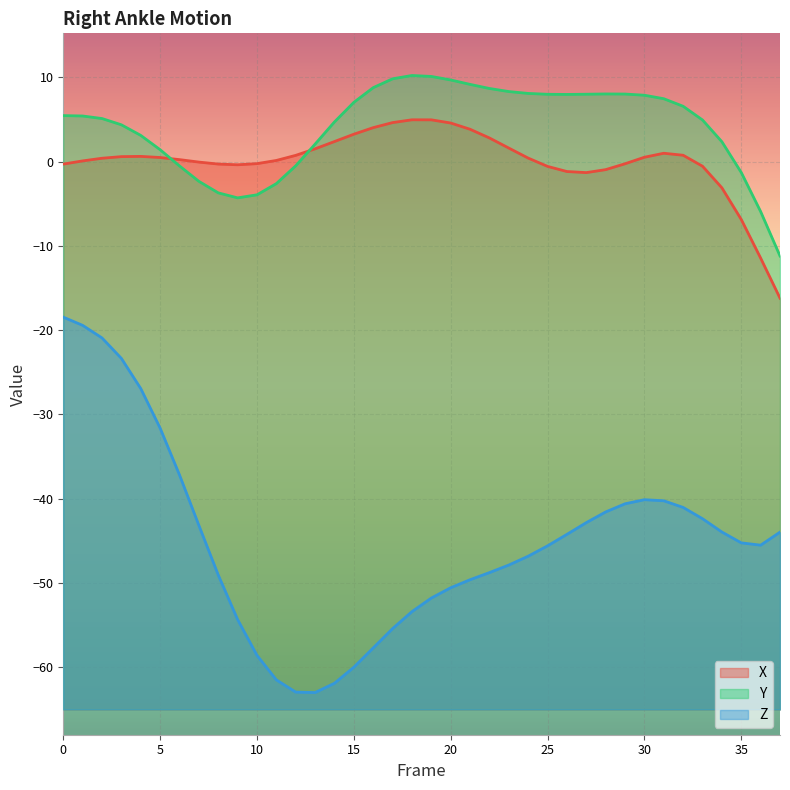

Reading right to left, list all the values displayed in this chart.

X: -16.2	-11.5	-6.9	-3.1	-0.6	0.7	1.0	0.5	-0.3	-1.0	-1.3	-1.2	-0.6	0.4	1.6	2.8	3.8	4.6	4.9	4.9	4.6	4.0	3.2	2.4	1.5	0.7	0.1	-0.3	-0.4	-0.3	-0.1	0.2	0.5	0.6	0.6	0.4	0.1	-0.3
Y: -11.2	-5.9	-1.3	2.3	4.9	6.6	7.4	7.9	8.0	8.0	8.0	8.0	8.0	8.1	8.3	8.7	9.1	9.7	10.1	10.2	9.8	8.8	7.0	4.7	2.1	-0.5	-2.6	-3.9	-4.3	-3.7	-2.4	-0.5	1.4	3.1	4.4	5.1	5.4	5.4
Z: -44.0	-45.5	-45.2	-43.9	-42.4	-41.0	-40.2	-40.1	-40.6	-41.6	-42.8	-44.2	-45.6	-46.8	-47.9	-48.8	-49.6	-50.6	-51.8	-53.4	-55.4	-57.7	-60.0	-61.9	-63.0	-62.9	-61.5	-58.6	-54.3	-49.0	-43.2	-37.2	-31.6	-26.9	-23.4	-20.9	-19.4	-18.5